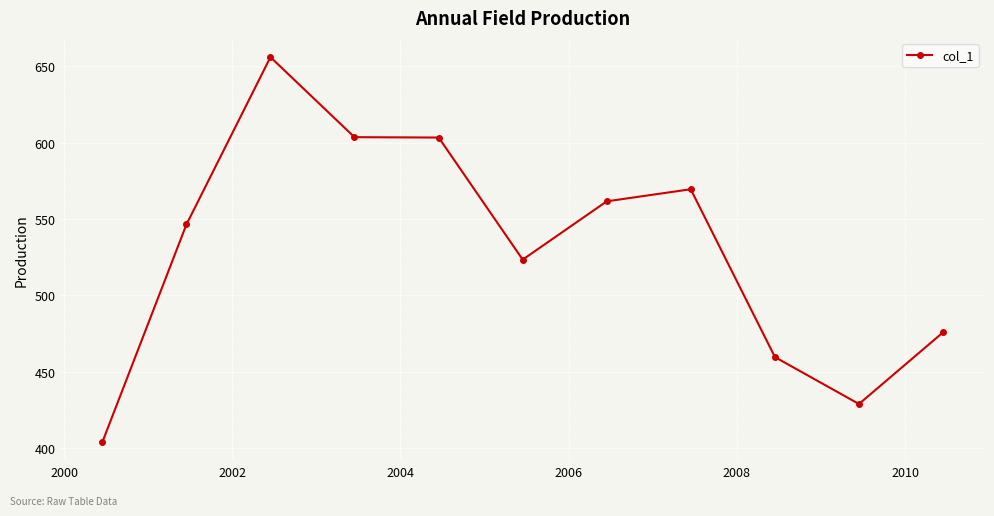

Does the chart have visible grid lines?

Yes